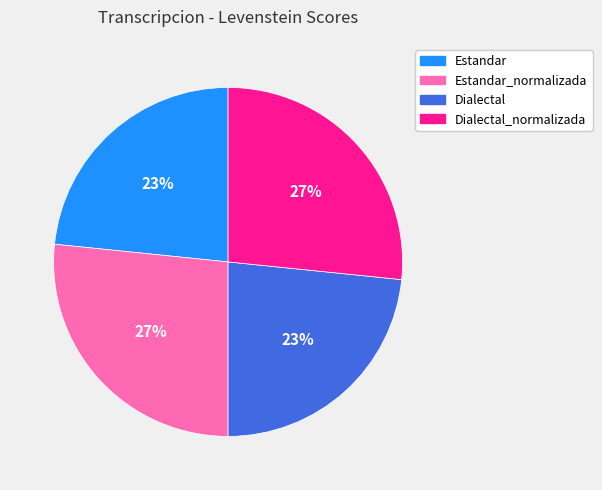

To the nearest percent, what is the average slice percentage?

25%